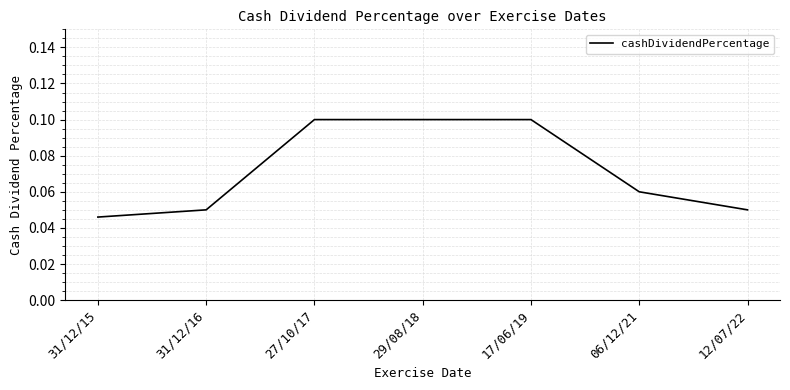

Which category has the lowest value across all series?

31/12/15